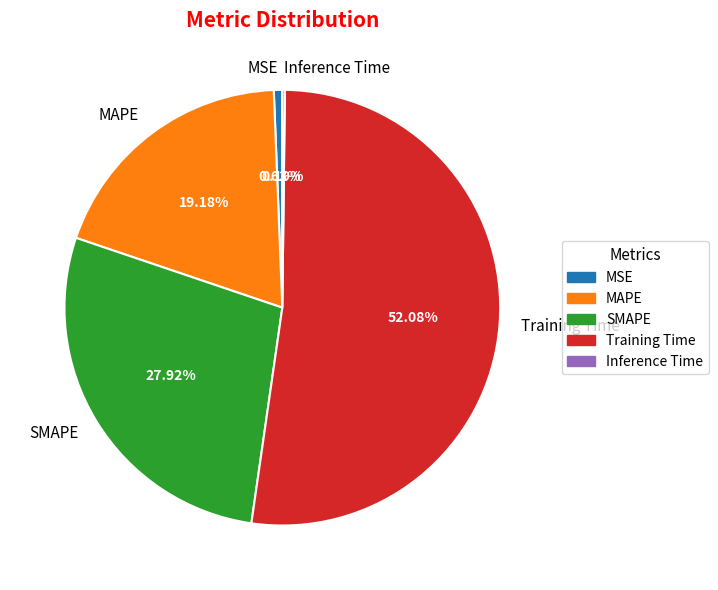

Which has a higher value, MSE or SMAPE?

SMAPE